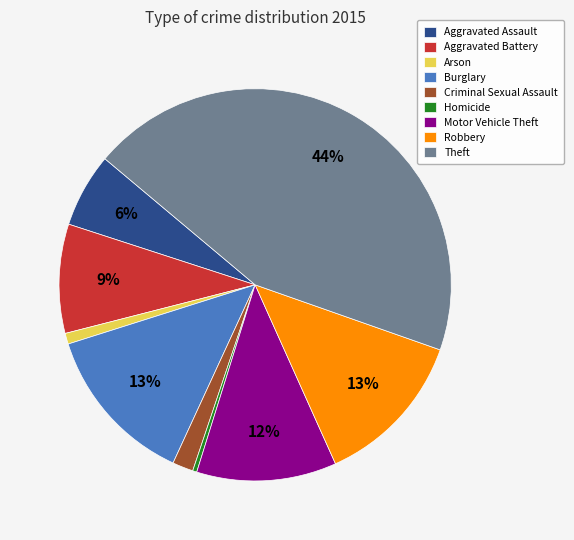

To the nearest percent, what is the average slice percentage?

11%